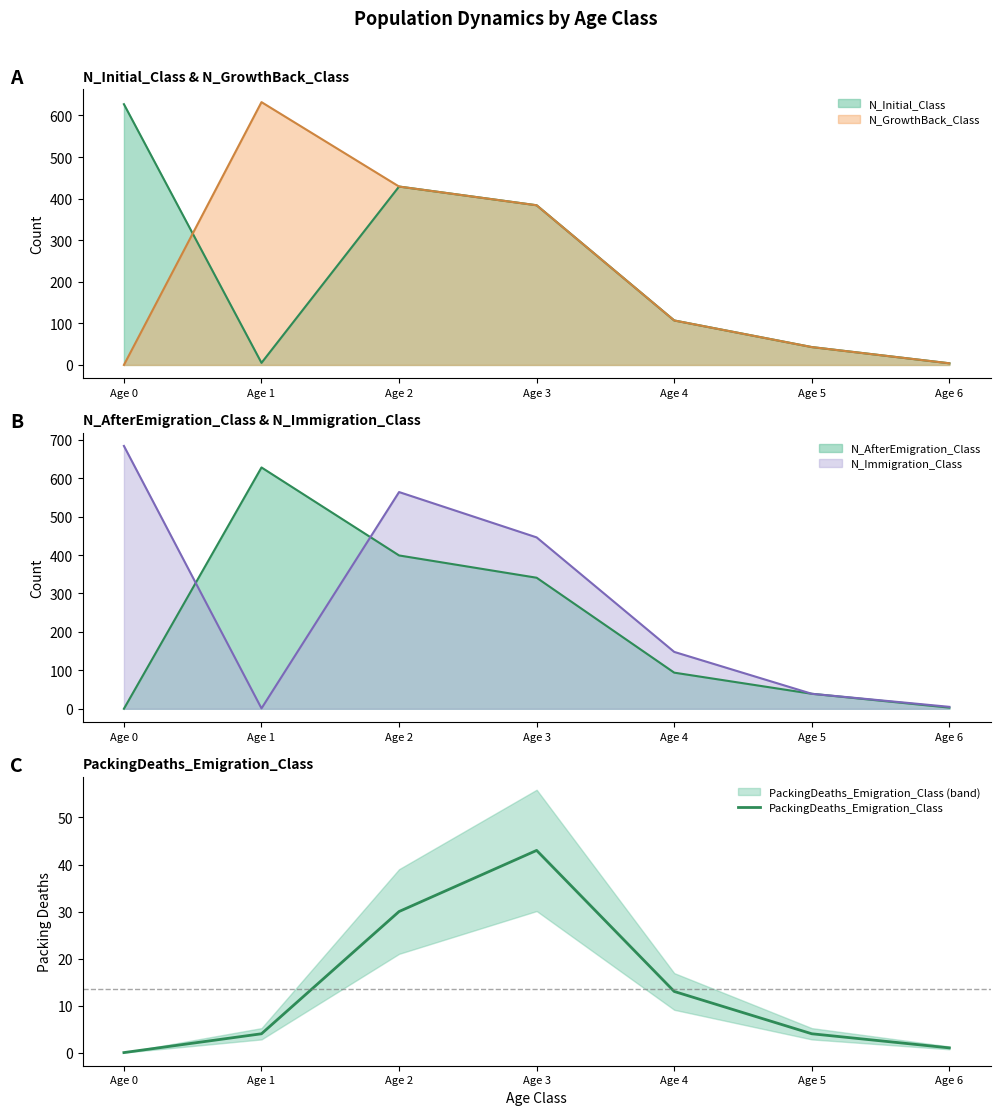

What is the change in value from Age 4 to Age 6?

-12